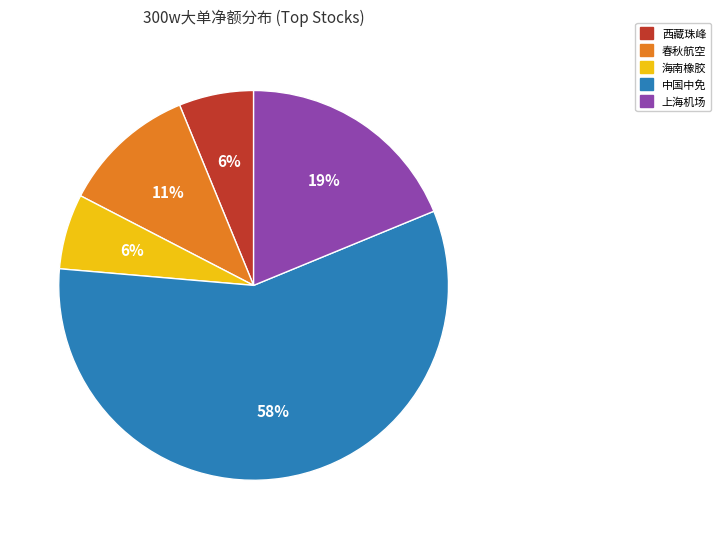

Does any single category account for the majority?

Yes